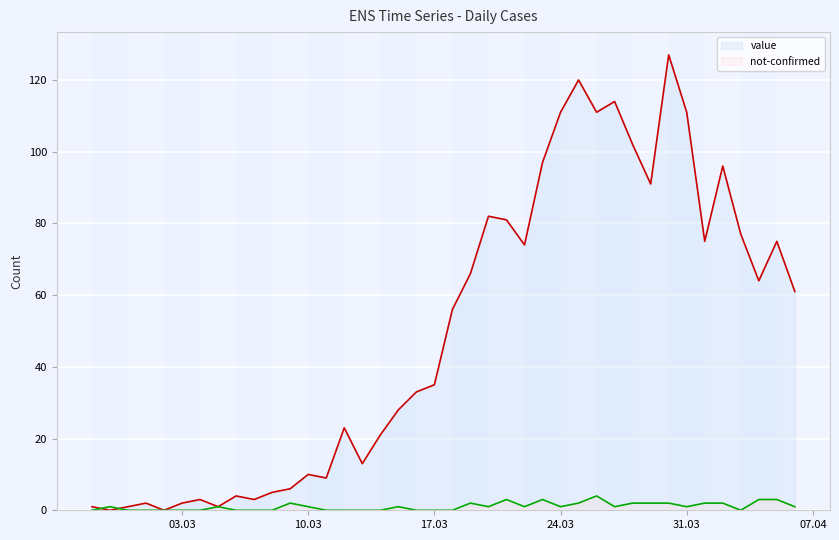

What is the difference between the maximum and minimum values in the value series?

127